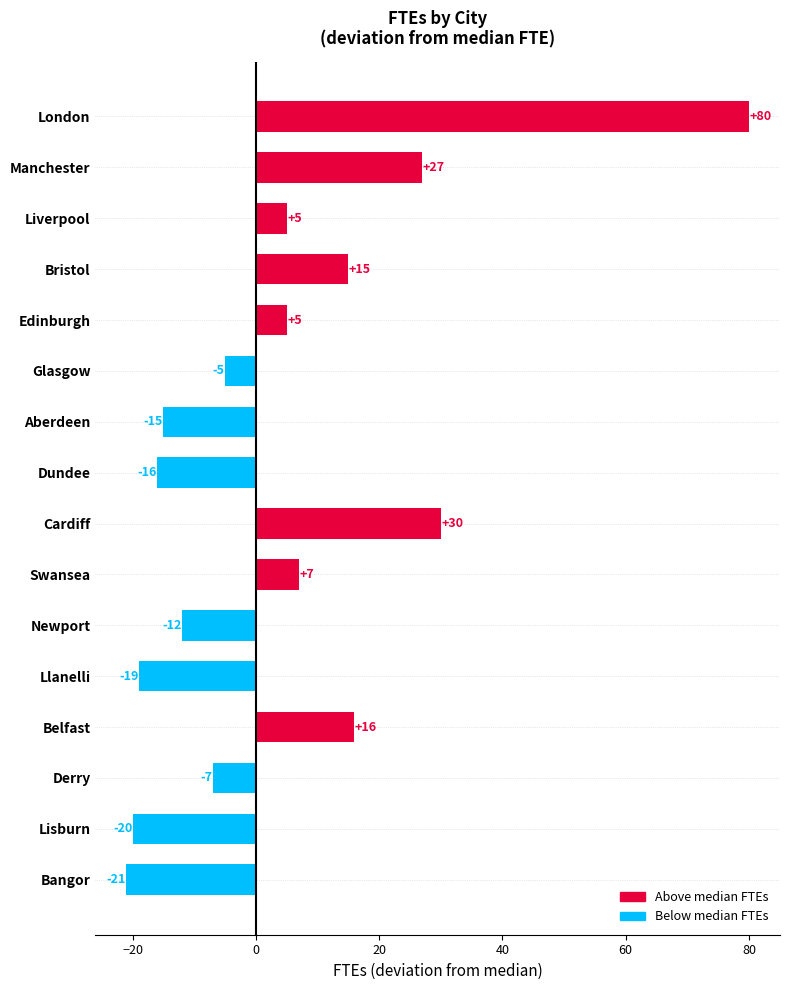

The chart shows a value of 5 at Liverpool. True or false?

True